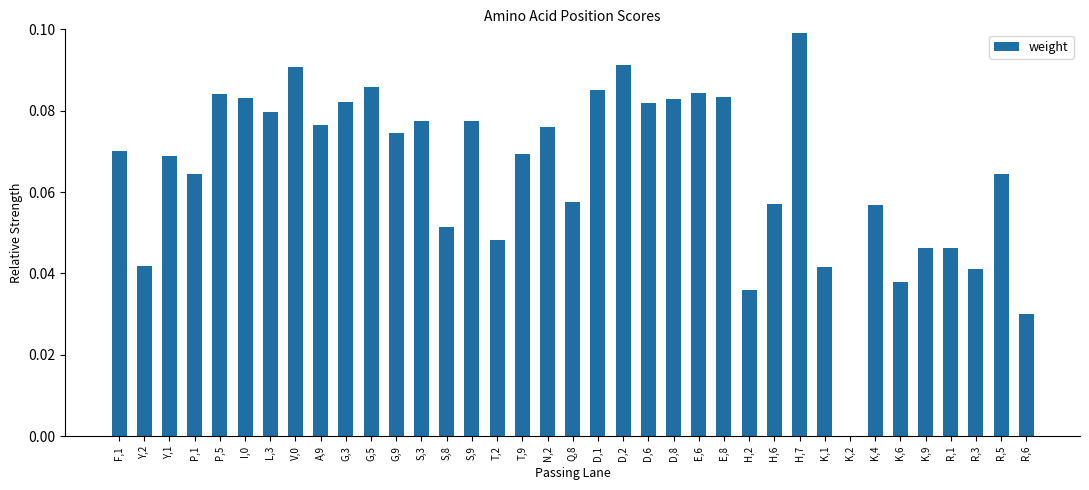

Is it true that the value at R,3 is 0.0?

True